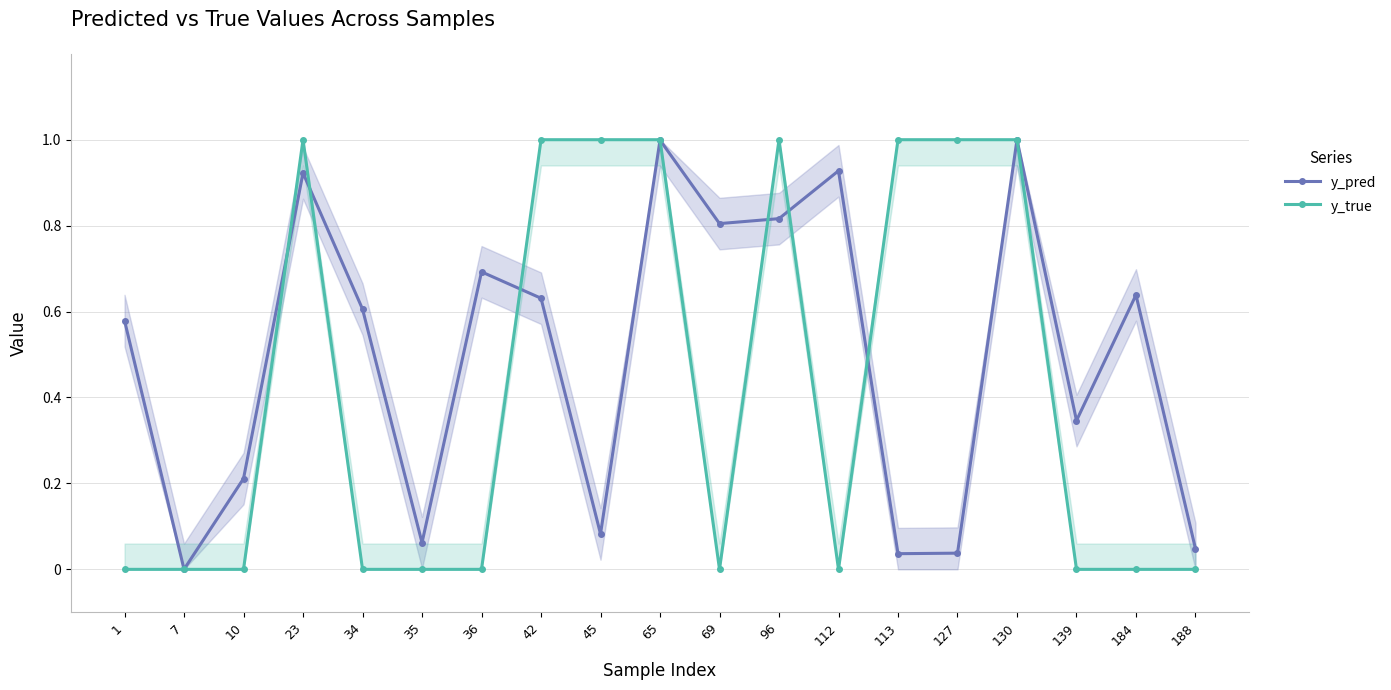

Is it true that y_true equals 0.0 at 35?

True